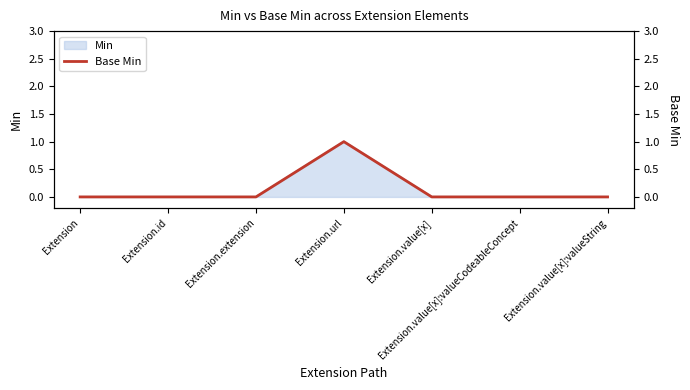

List the labels in order of value, largest first.

Extension.url, Extension, Extension.id, Extension.extension, Extension.value[x], Extension.value[x]:valueCodeableConcept, Extension.value[x]:valueString